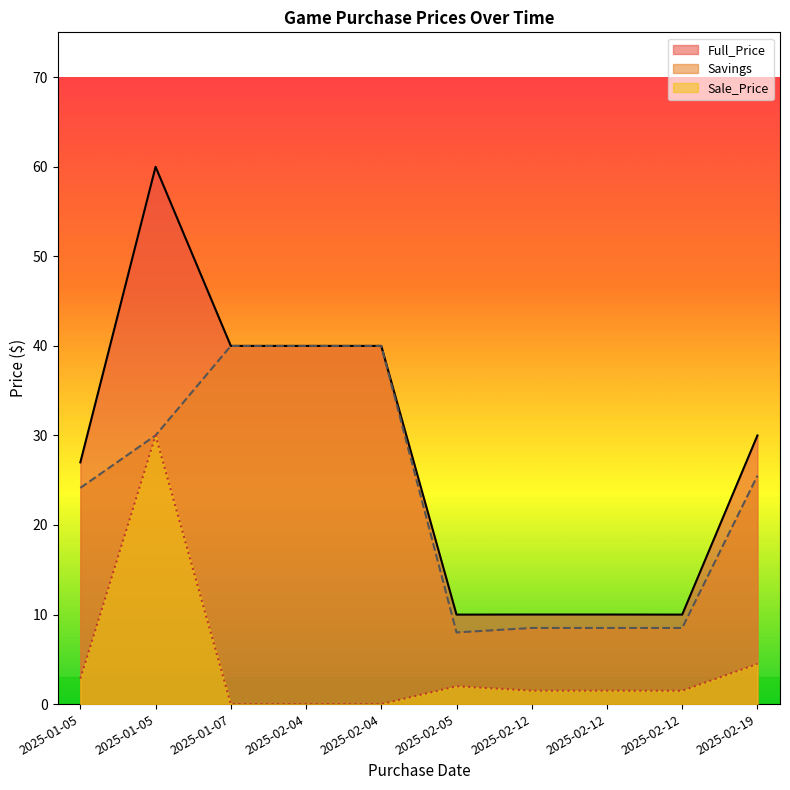

What is the value of the Full_Price point at the 3rd from the left?

40.0